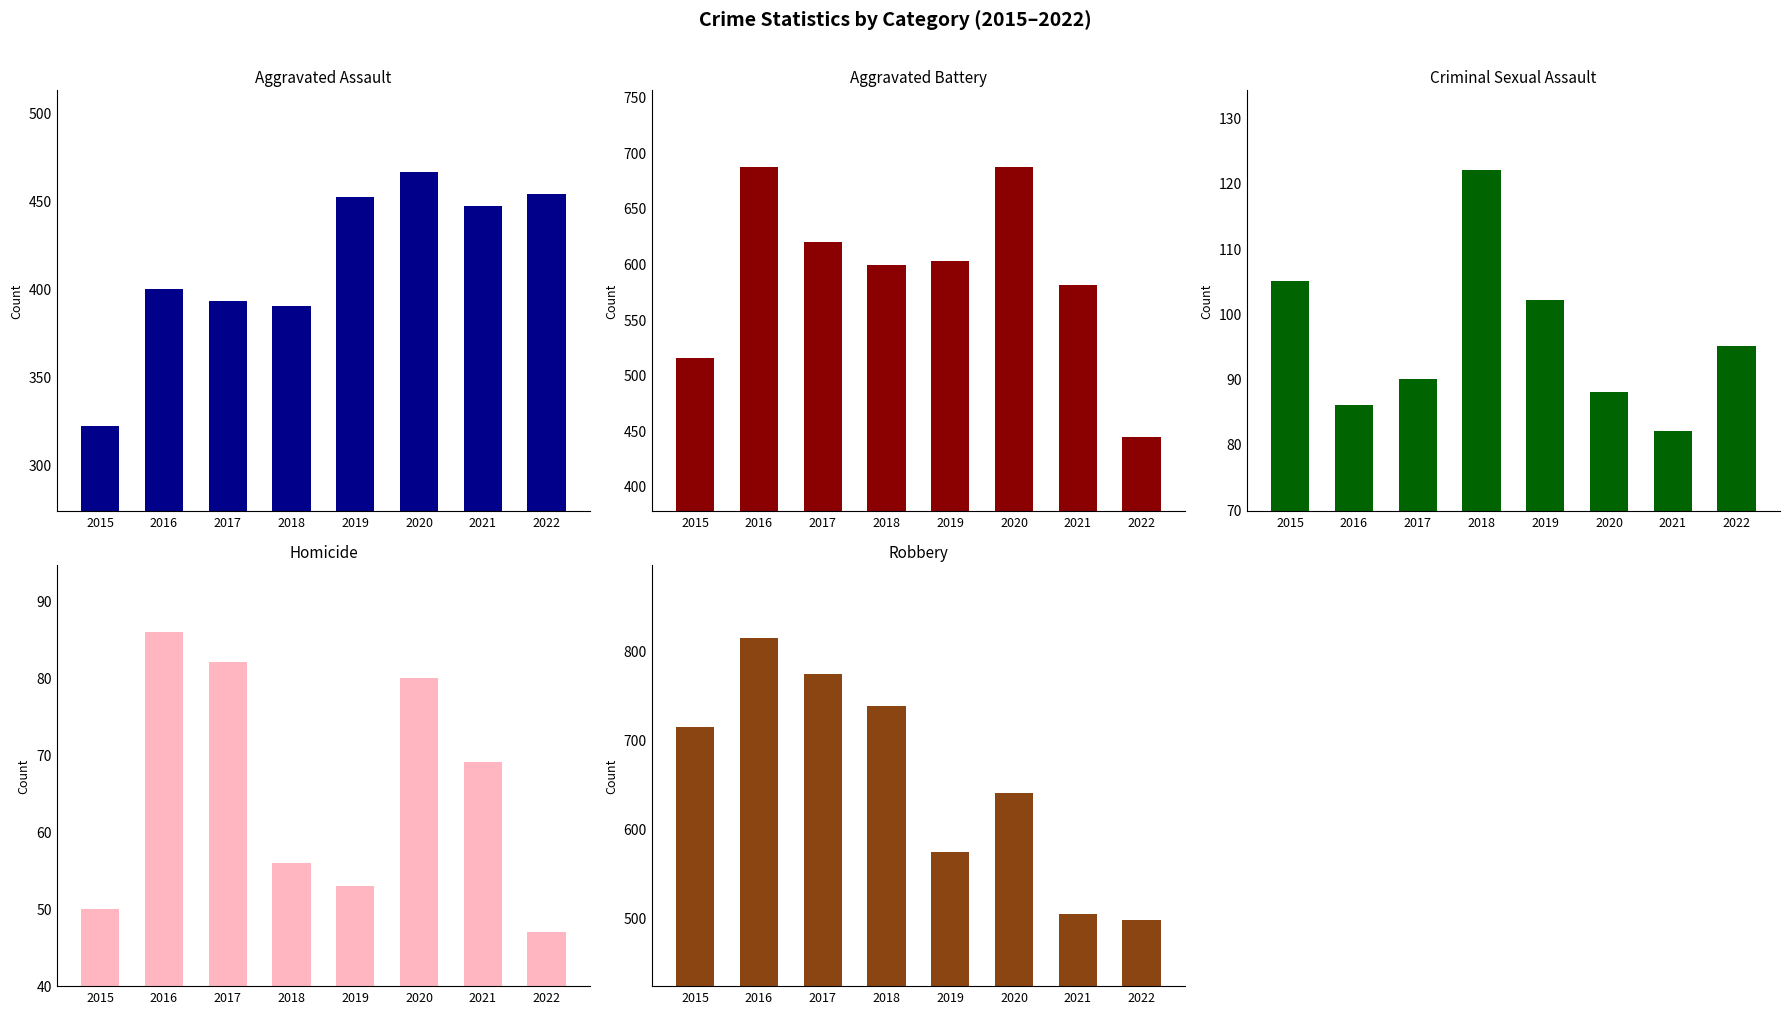

What is the difference between the Robbery values at 2019 and 2016?

241